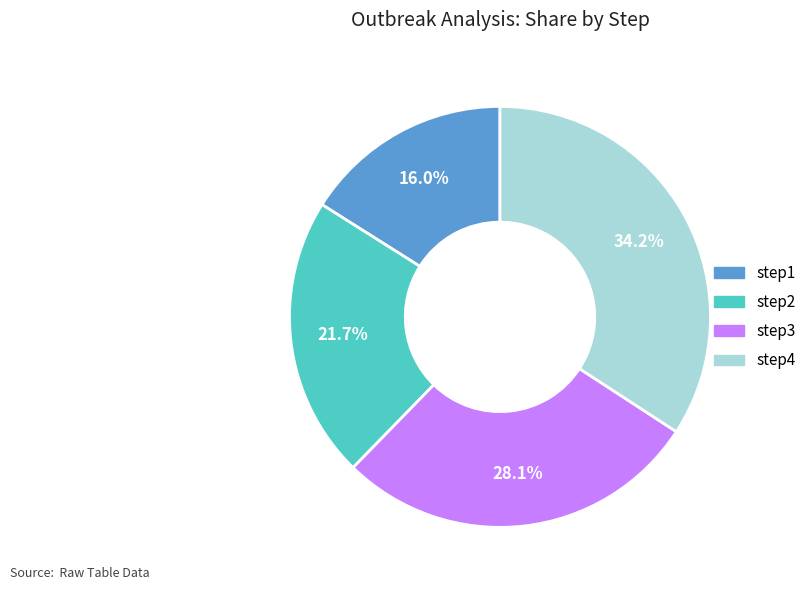

What portion of the pie excludes step3?

71.9%